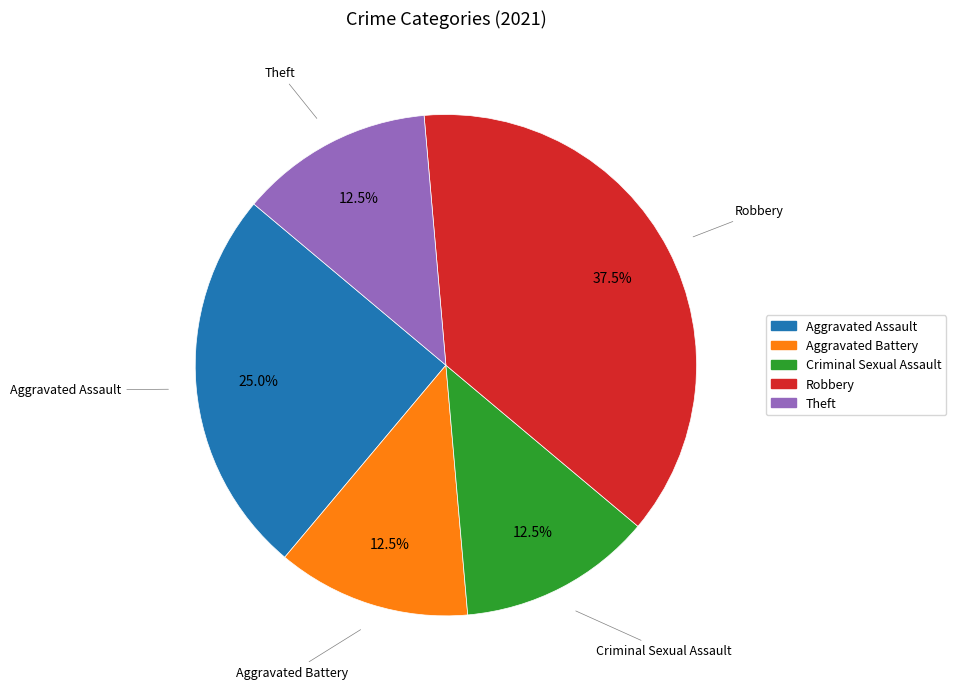

What percentage is NOT represented by Aggravated Battery?

87.5%